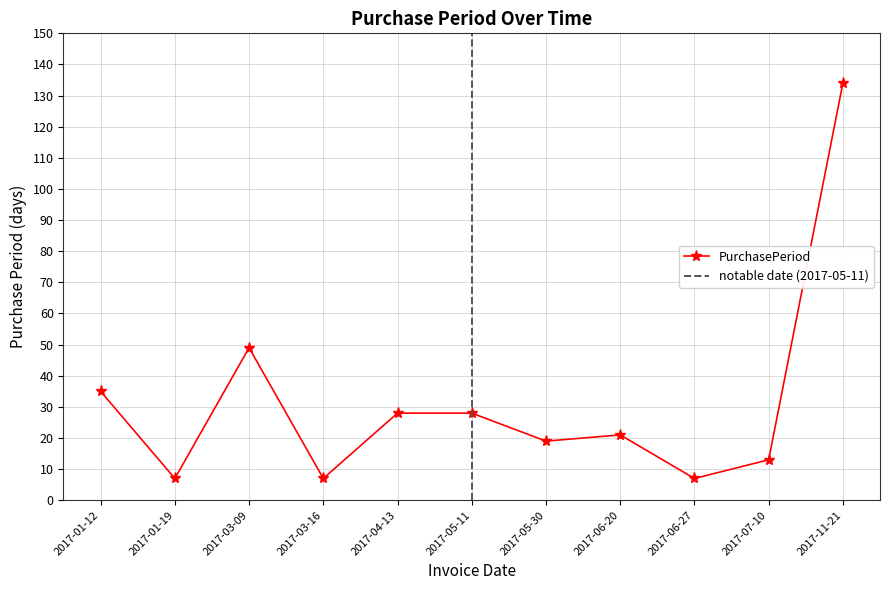

Is it true that the value at 2017-06-20 is 21?

True